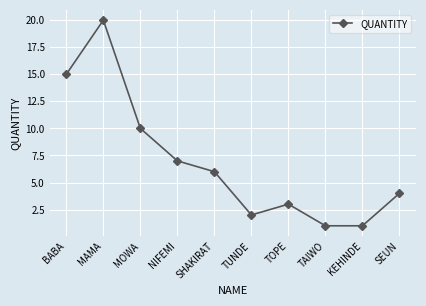

Count the number of data series in this chart.

1